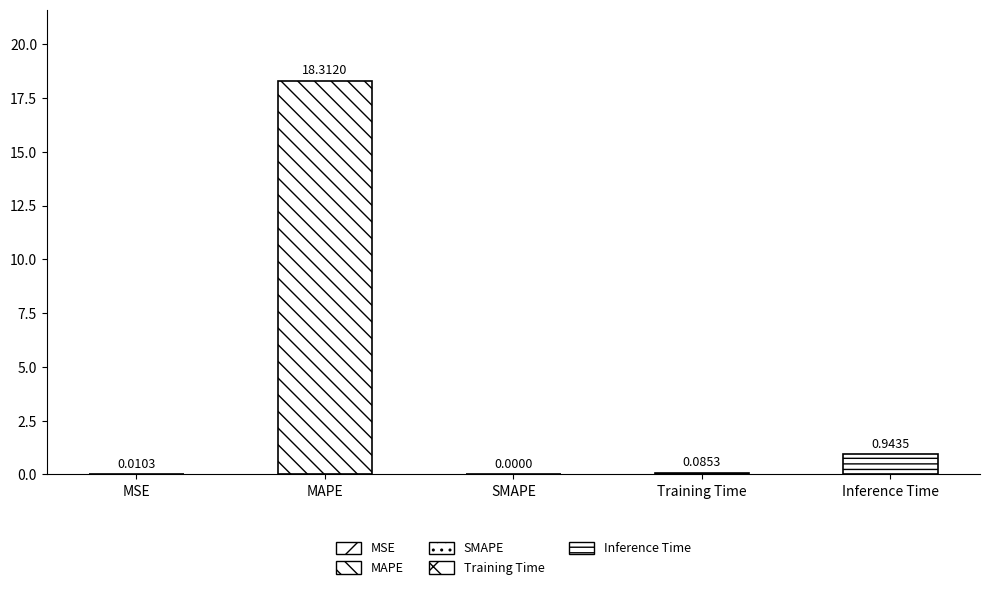

Reading right to left, what are all the values shown in this chart?

0.9	0.1	0.0	18.3	0.0